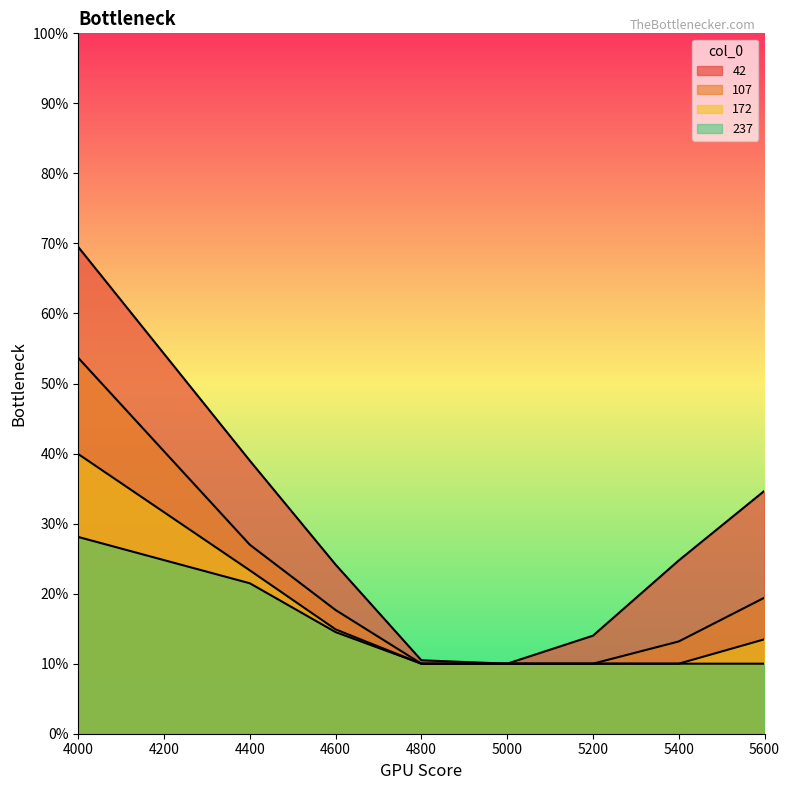

Reading left to right, transcribe all the data shown in this chart.

42: 4000=0.7	4400=0.4	4600=0.2	4800=0.1	5000=0.1	5200=0.1	5400=0.2	5600=0.3
107: 4000=0.5	4400=0.3	4600=0.2	4800=0.1	5000=0.1	5200=0.1	5400=0.1	5600=0.2
172: 4000=0.4	4400=0.2	4600=0.1	4800=0.1	5000=0.1	5200=0.1	5400=0.1	5600=0.1
237: 4000=0.3	4400=0.2	4600=0.1	4800=0.1	5000=0.1	5200=0.1	5400=0.1	5600=0.1